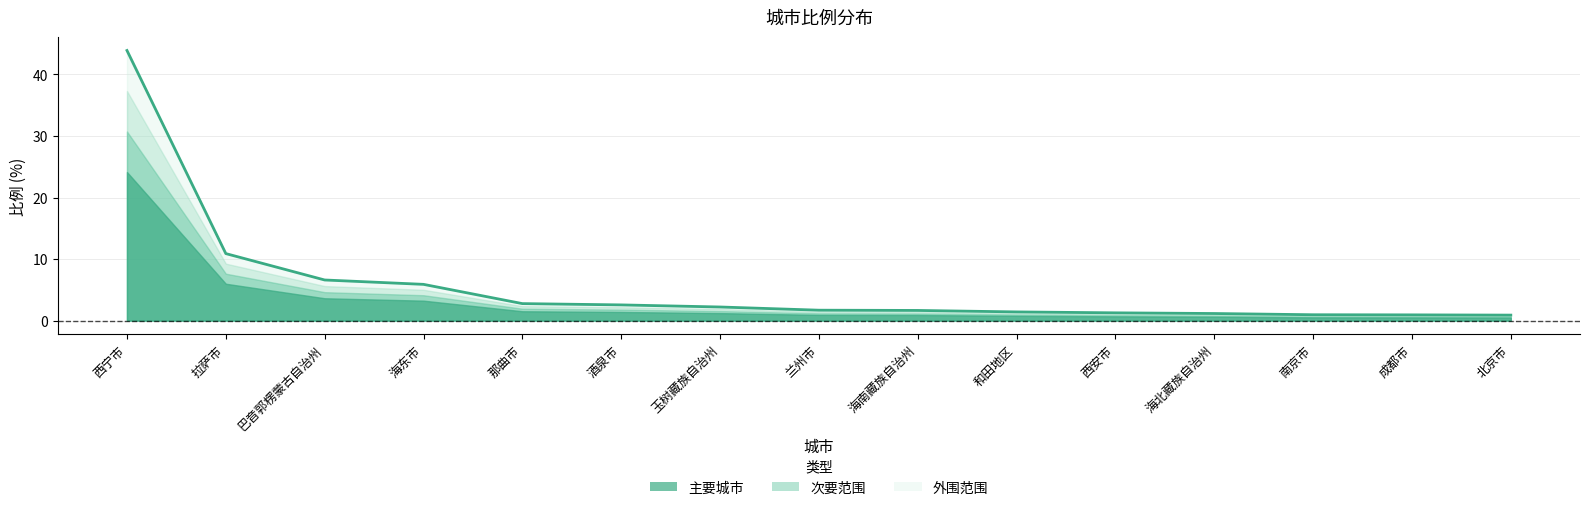

How many values exceed 1?

12